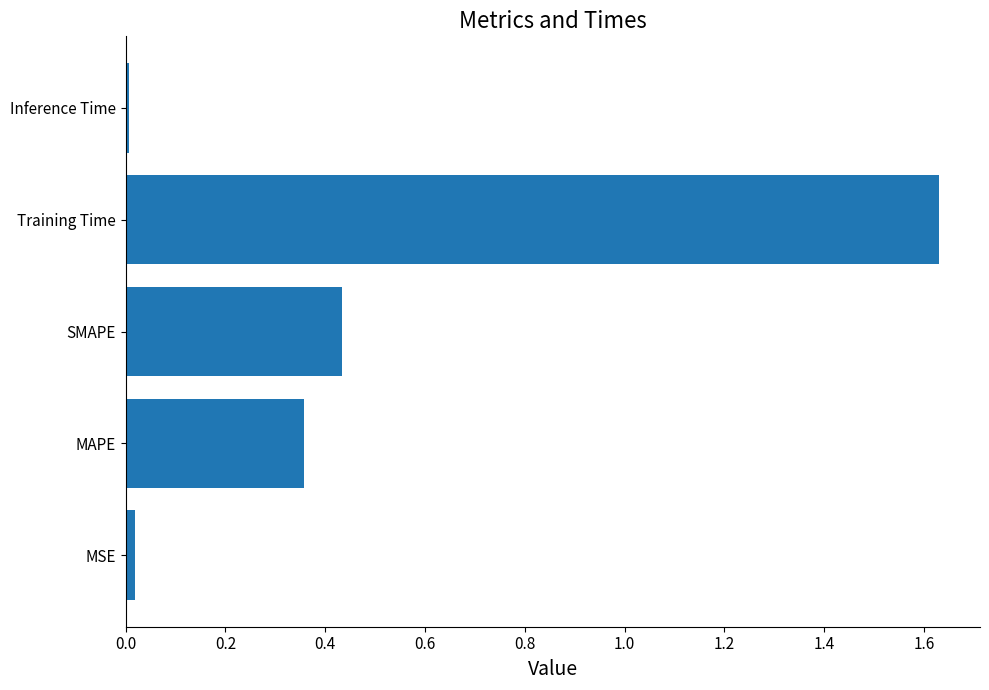

Between MSE and MAPE, which is larger?

MAPE